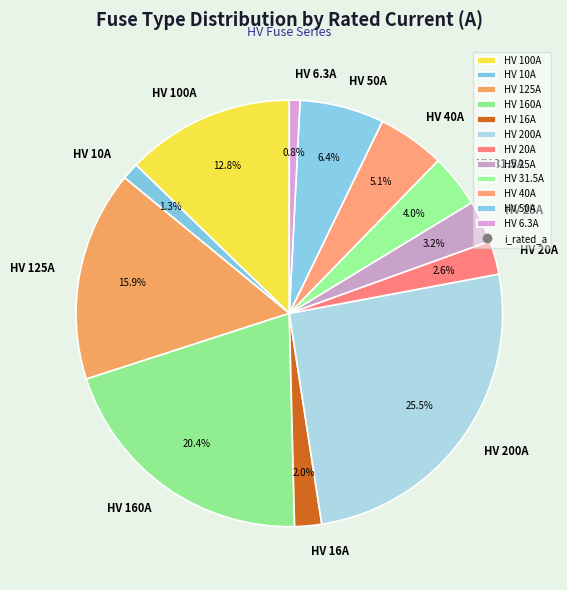

What is the largest slice in the pie chart?

HV 200A